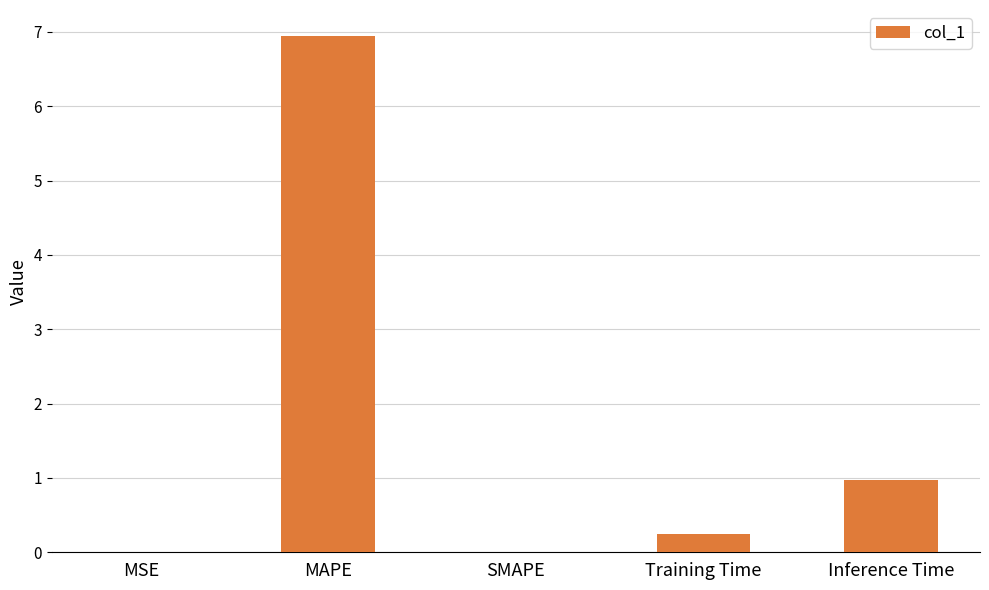

Count the number of data series in this chart.

1